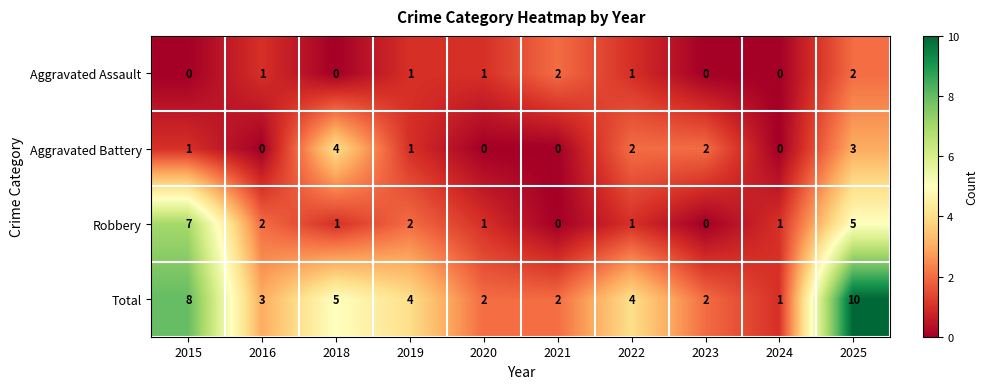

The Aggravated Battery series shows 0 at 2021. True or false?

True